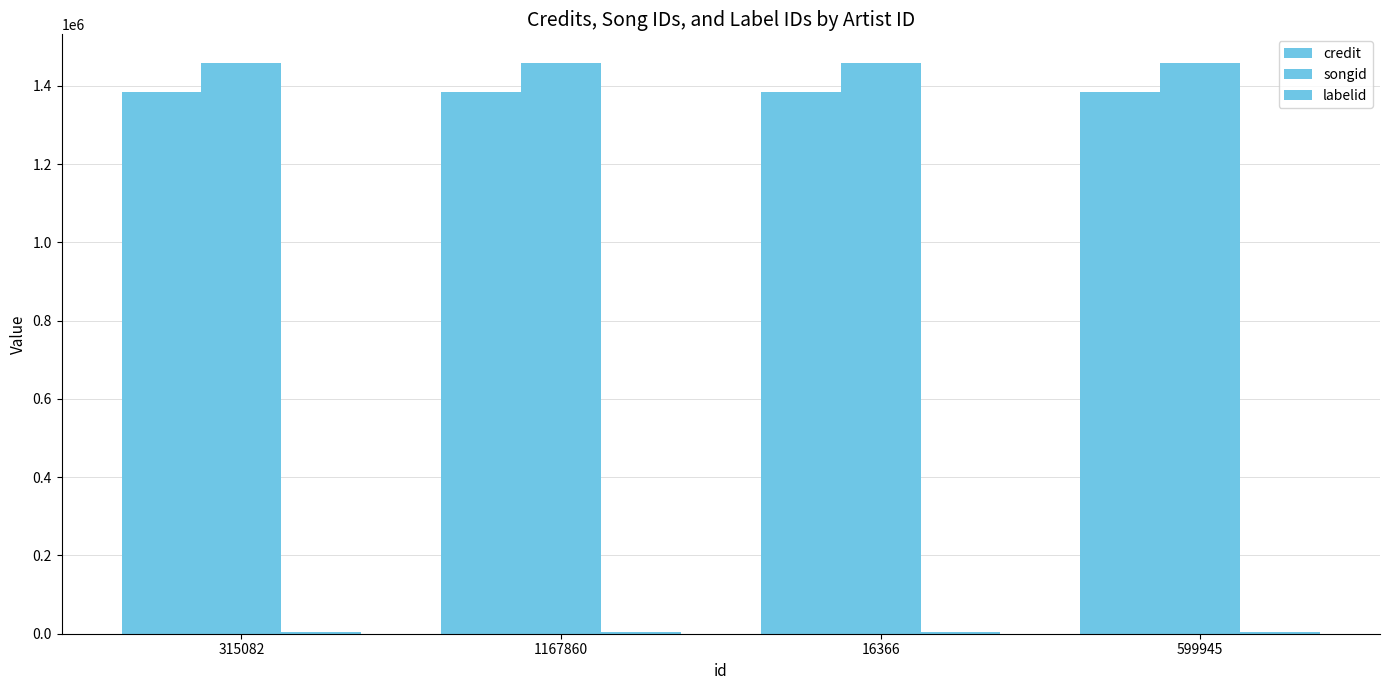

How many groups of bars are there?

4